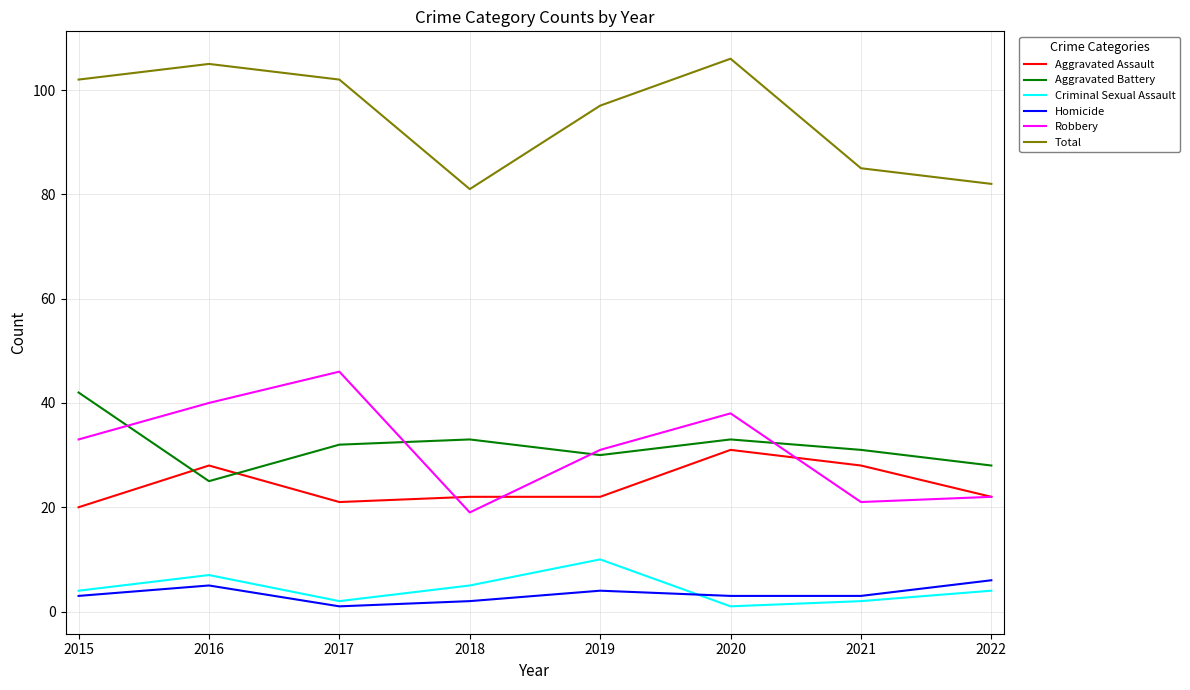

Which series has the largest total across all categories?

Total